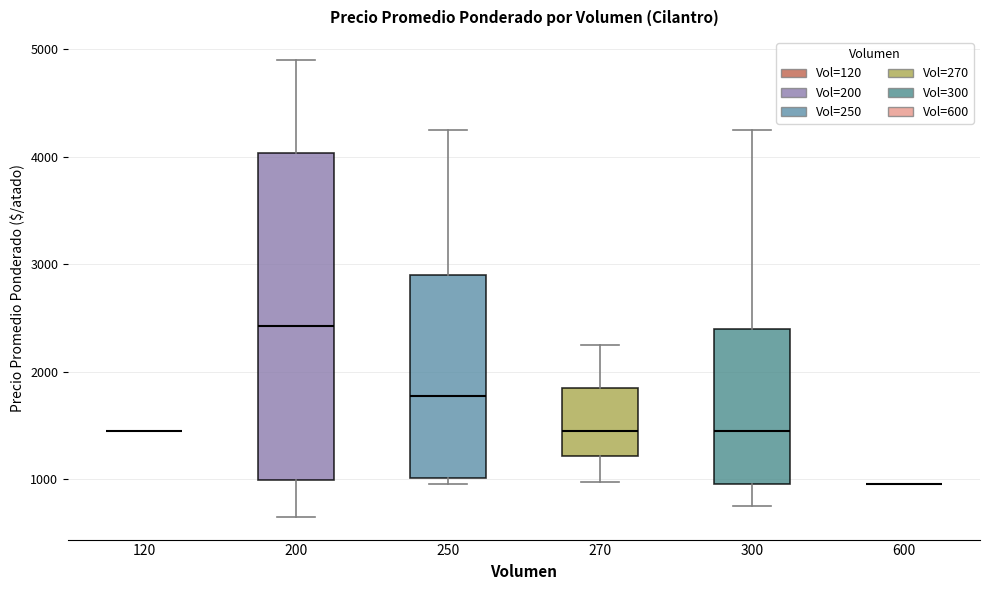

Reading left to right, read every box against the y-axis: the position of its median line, the range the box covers, and the ends of its whiskers. The values are not printed on the chart, so give them approximately, as read against the axis.

120: box collapsed to a line at 1500, whiskers 1500 to 1500
200: median 2400, box 1000 to 4000, whiskers 700 to 4900
250: median 1800, box 1000 to 2900, whiskers 1000 (just below the box's lower edge) to 4300
270: median 1500, box 1200 to 1900, whiskers 1000 to 2300
300: median 1500, box 1000 to 2400, whiskers 800 to 4300
600: box collapsed to a line at 1000, whiskers 1000 to 1000